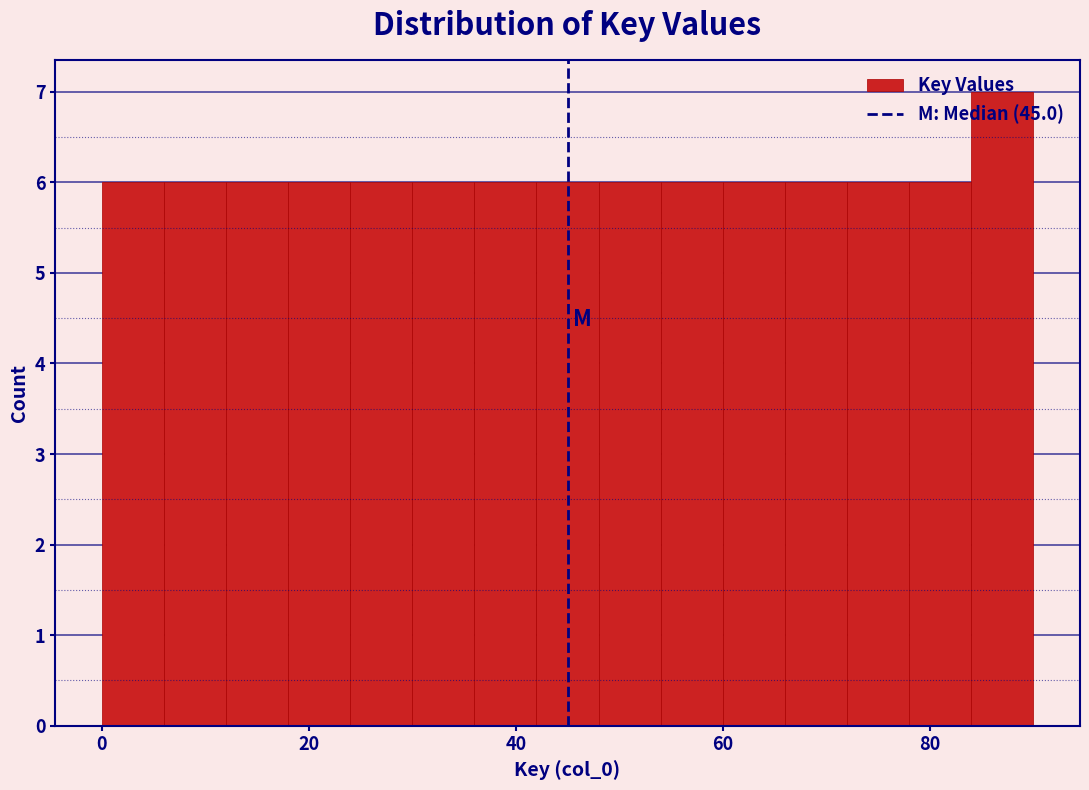

Read against the x-axis, roughly where is the centre of the tallest bar?

88